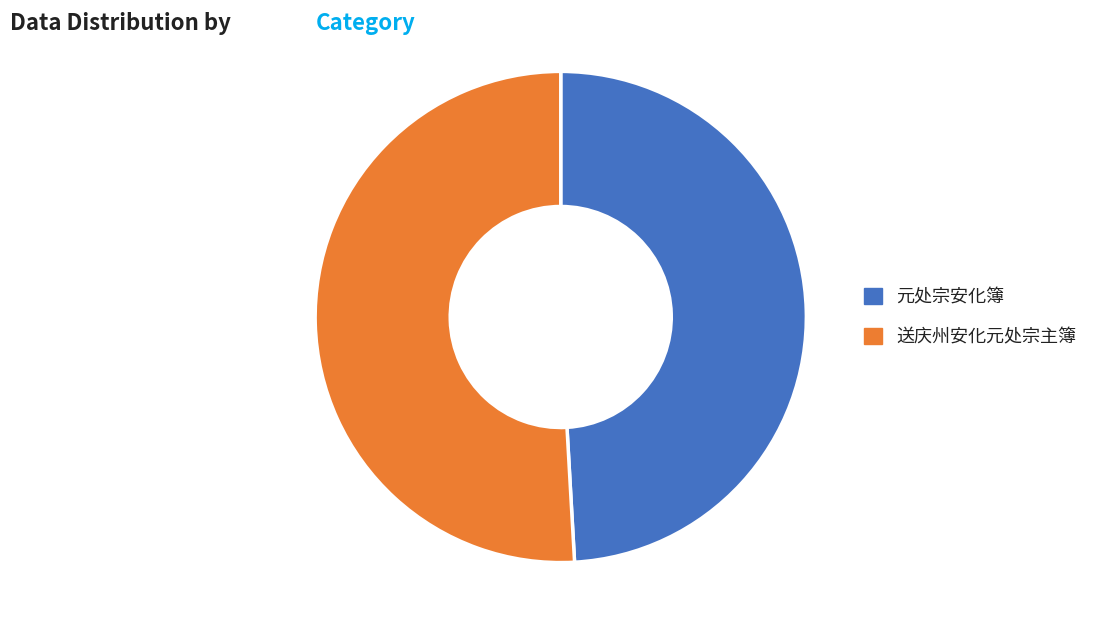

Is there any slice that represents more than half of the pie?

Yes